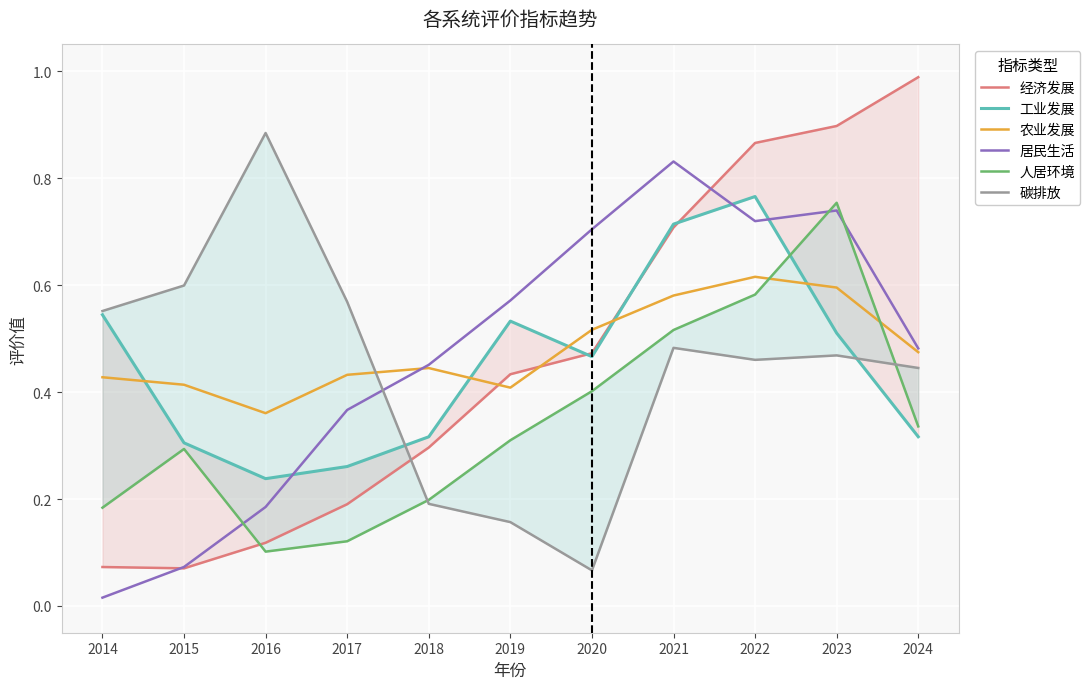

Where is the first local maximum for 人居环境?

2015